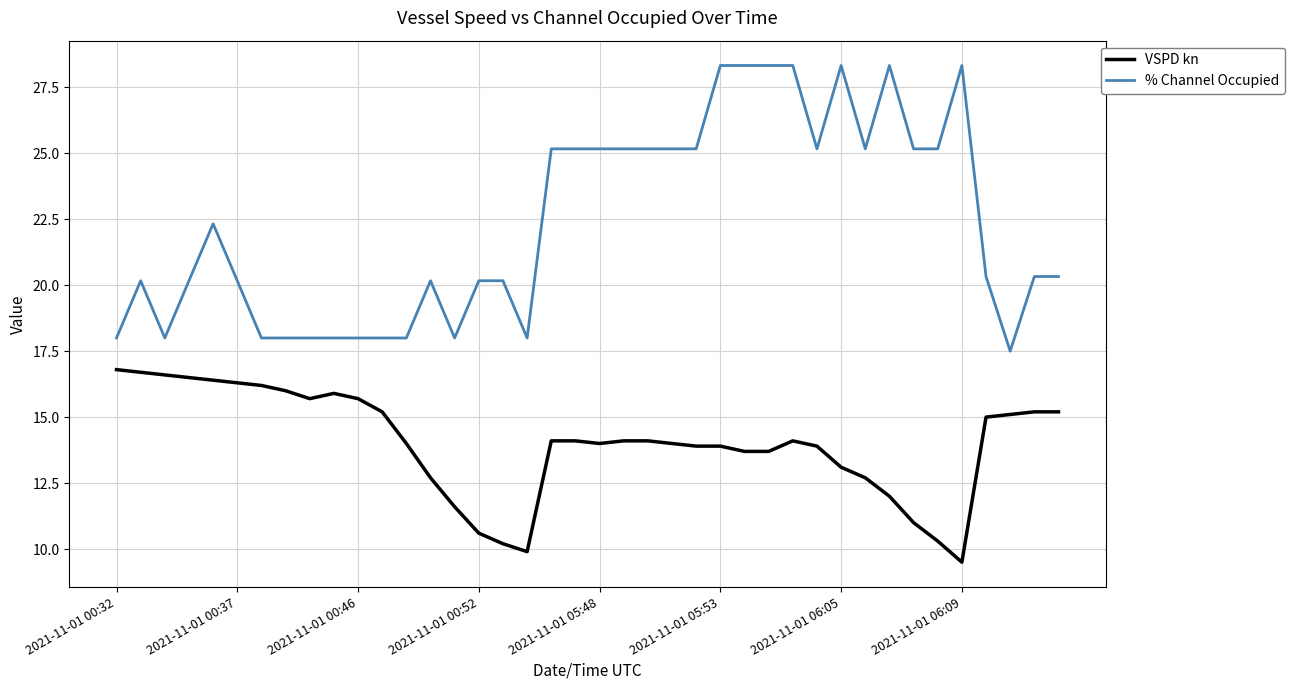

How many lines are shown in the chart?

2